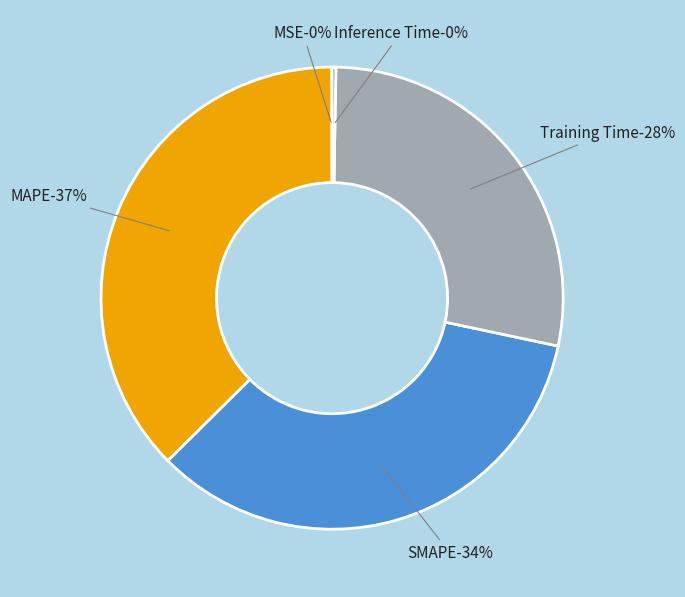

What is the smallest slice in the pie chart?

MSE